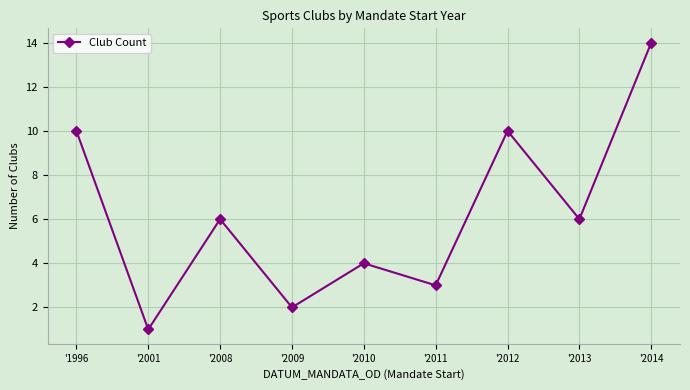

True or false: there are more than 2 points higher than both neighbors.

True